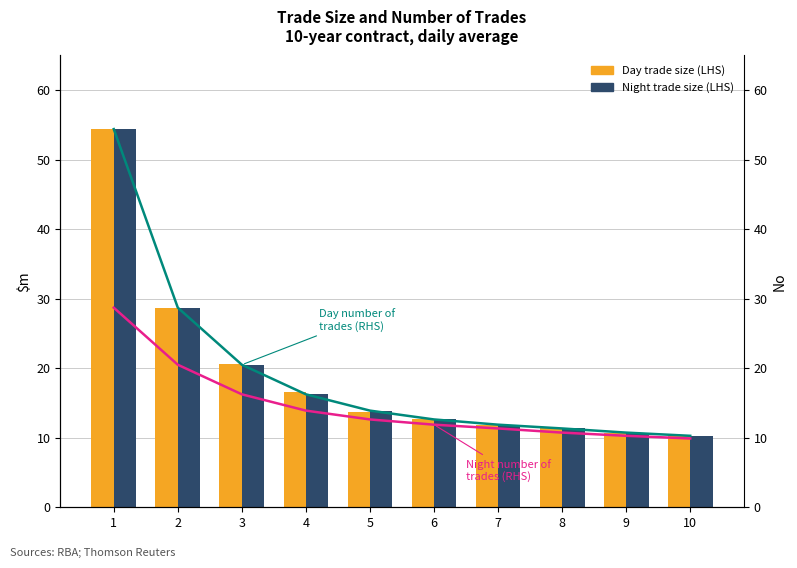

Is it true that Night trade size (LHS) equals 22.2 at 4?

False